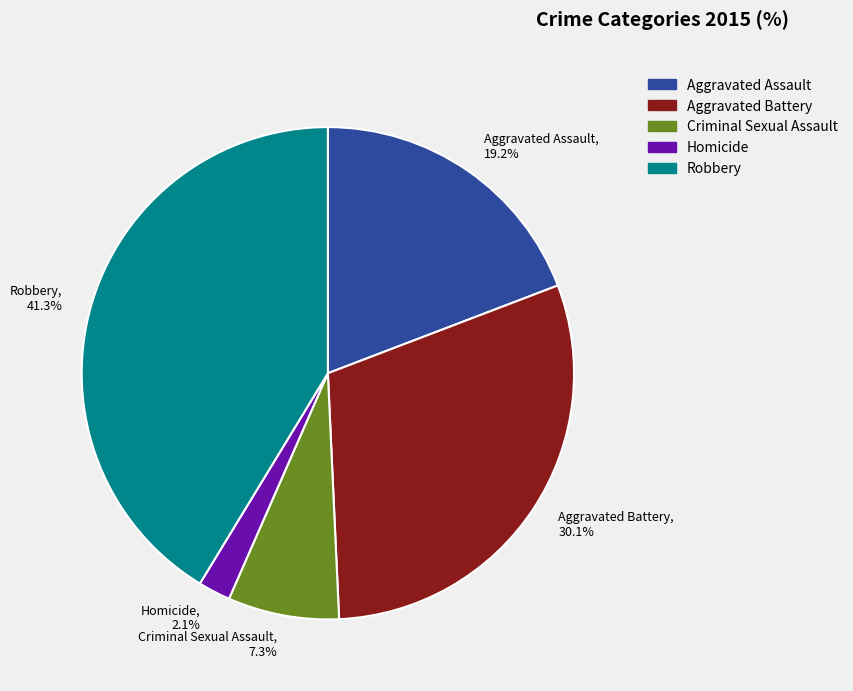

To the nearest percent, what percentage of the pie is Homicide?

2%